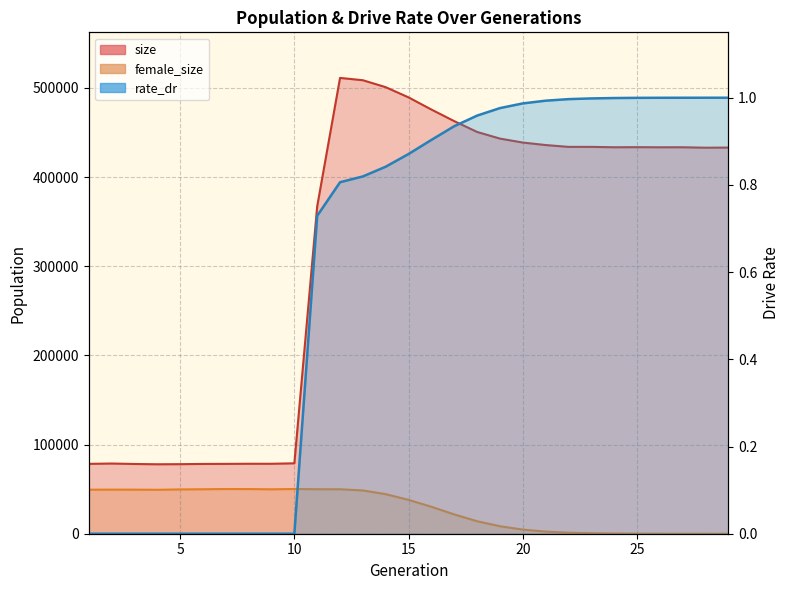

Reading left to right, transcribe all the data shown in this chart.

size: 1=78345.0	2=78720.0	3=78216.0	4=77884.0	5=77997.0	6=78258.0	7=78323.0	8=78458.0	9=78439.0	10=78963.0	11=367237.0	12=511163.0	13=508561.0	14=500762.0	15=489310.0	16=475678.0	17=462679.0	18=450582.0	19=443111.0	20=438683.0	21=435888.0	22=433831.0	23=433824.0	24=433404.0	25=433502.0	26=433373.0	27=433399.0	28=432907.0	29=433044.0
female_size: 1=49376.0	2=49460.0	3=49430.0	4=49271.0	5=49694.0	6=49875.0	7=50134.0	8=50081.0	9=49827.0	10=50136.0	11=49911.0	12=49880.0	13=48532.0	14=44354.0	15=37949.0	16=30225.0	17=21659.0	18=14017.0	19=8416.0	20=4614.0	21=2381.0	22=1129.0	23=594.0	24=281.0	25=113.0	26=47.0	27=17.0	28=2.0	29=0.0
rate_dr: 1=0.0	2=0.0	3=0.0	4=0.0	5=0.0	6=0.0	7=0.0	8=0.0	9=0.0	10=0.0	11=0.7	12=0.8	13=0.8	14=0.8	15=0.9	16=0.9	17=0.9	18=1.0	19=1.0	20=1.0	21=1.0	22=1.0	23=1.0	24=1.0	25=1.0	26=1.0	27=1.0	28=1.0	29=1.0